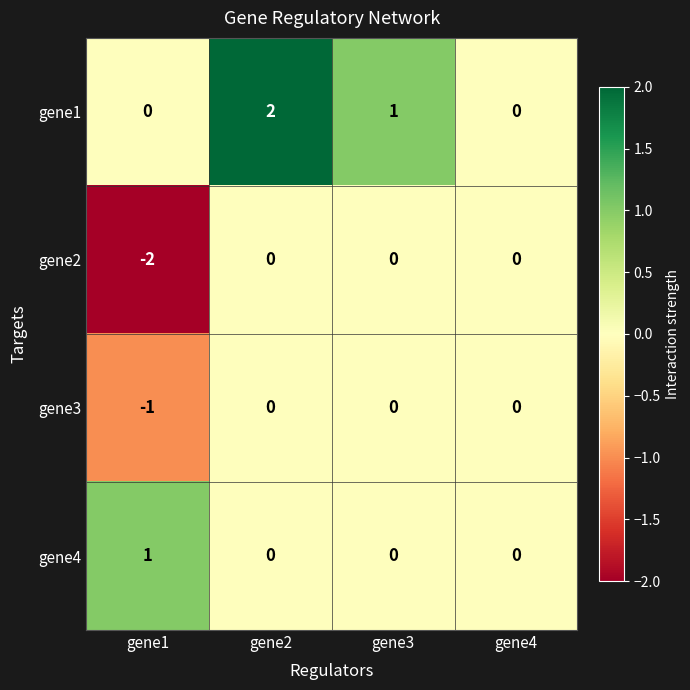

Rank the series by their average value, from lowest to highest.

gene2, gene3, gene4, gene1